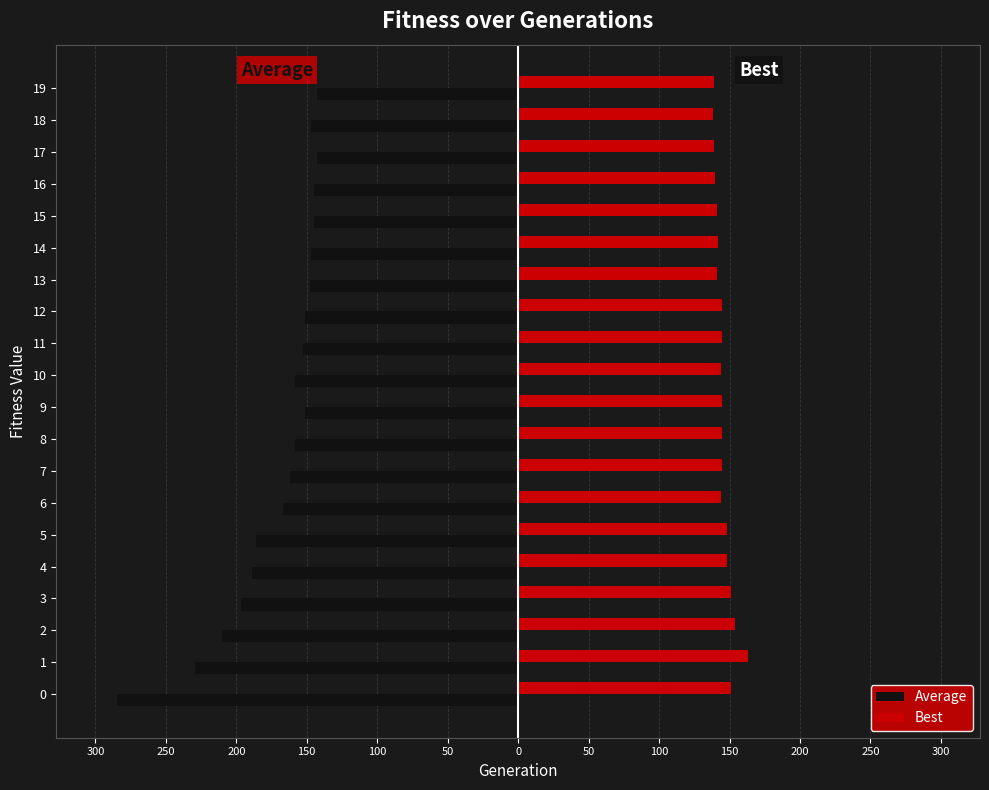

The Average series shows -143 at 17. True or false?

True